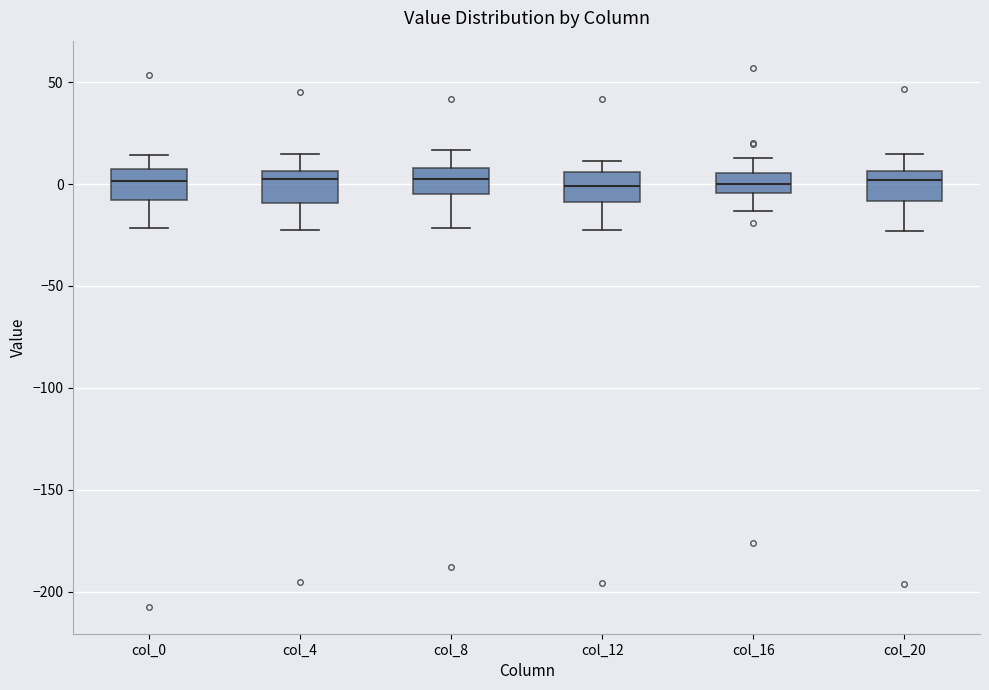

Where is the upper edge of the box for col_0 on the y-axis? The values are not printed on the chart, so give them approximately, as read against the axis.

5